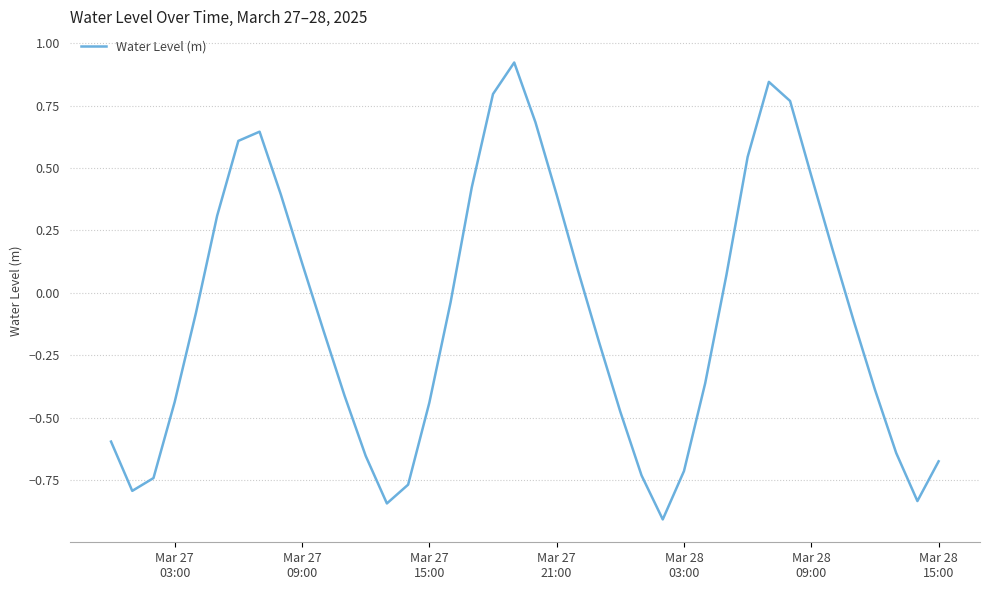

What is the difference between the maximum and minimum values?

1.8